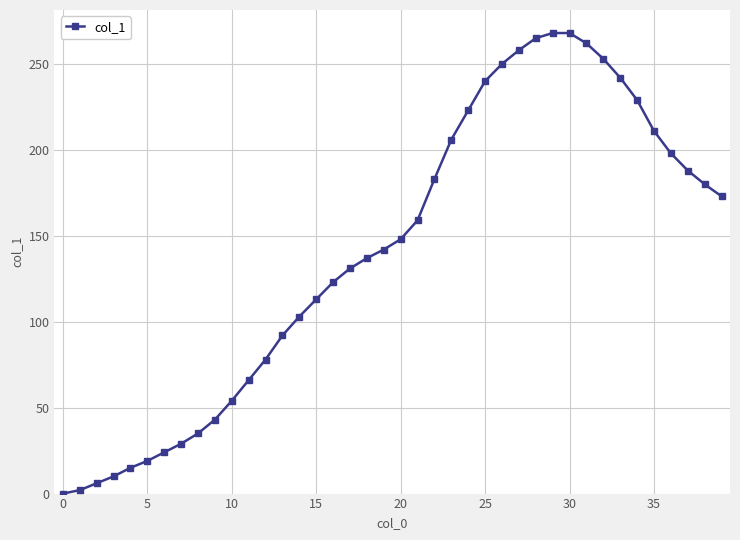

What is the maximum value shown in the chart?

268